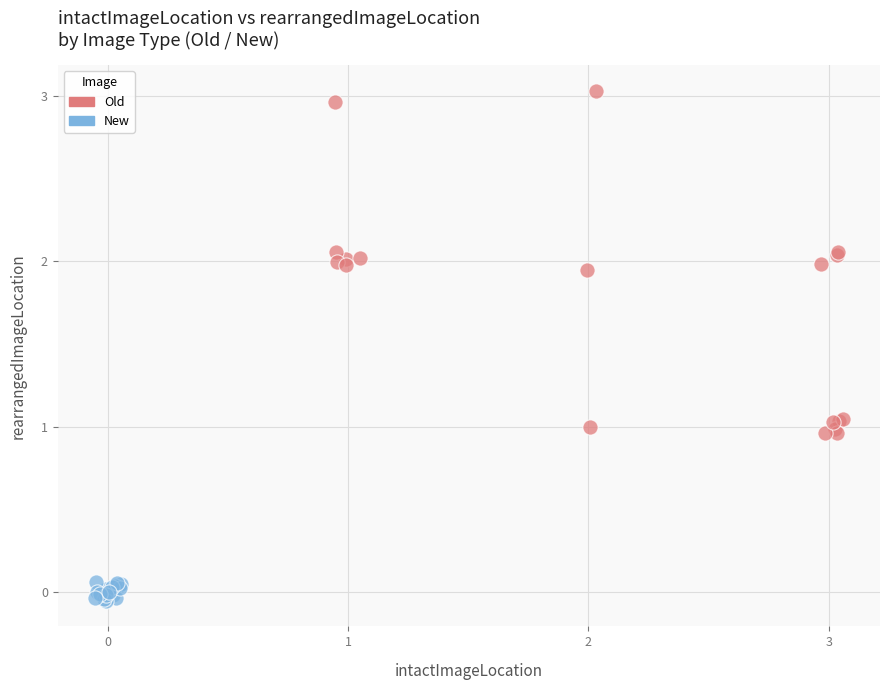

Which series reaches the minimum Y coordinate?

New